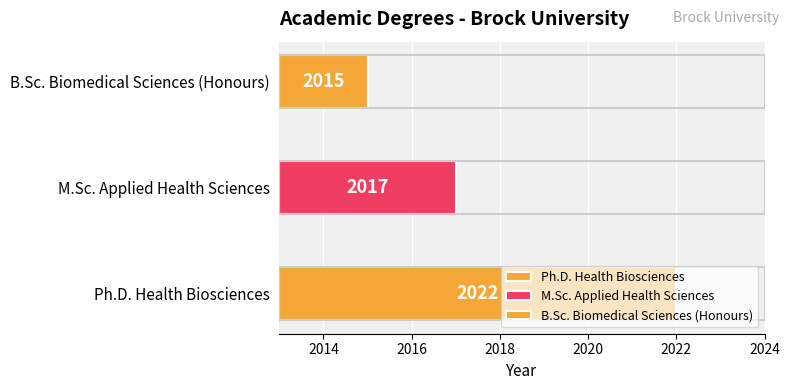

Approximately how many times larger is the value at B.Sc. Biomedical Sciences (Honours) compared to Ph.D. Health Biosciences?

1.0